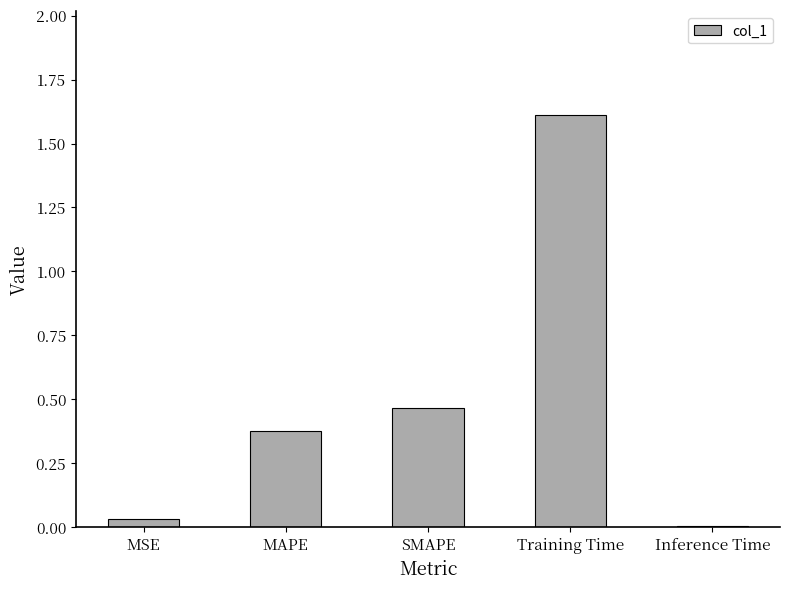

What is the change in value from SMAPE to Training Time?

+1.1